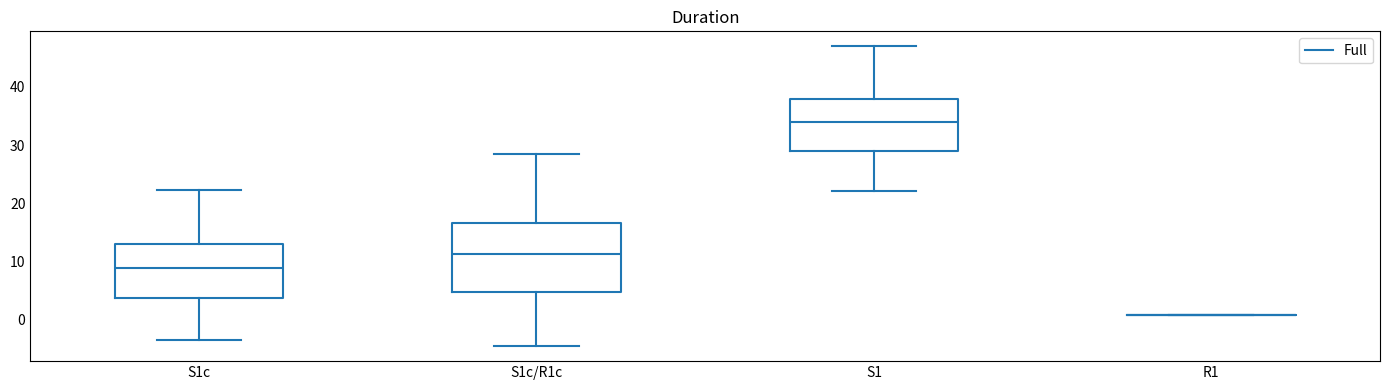

Reading left to right, transcribe this box plot: for each box, give where its median line is, the range the box spans, and where its two whiskers end, as read against the y-axis. The values are not printed on the chart, so give them approximately, as read against the axis.

S1c: median 9, box 4 to 13, whiskers -4 to 22
S1c/R1c: median 11, box 5 to 17, whiskers -5 to 28
S1: median 34, box 29 to 38, whiskers 22 to 47
R1: box collapsed to a line at 1, whiskers 1 to 1